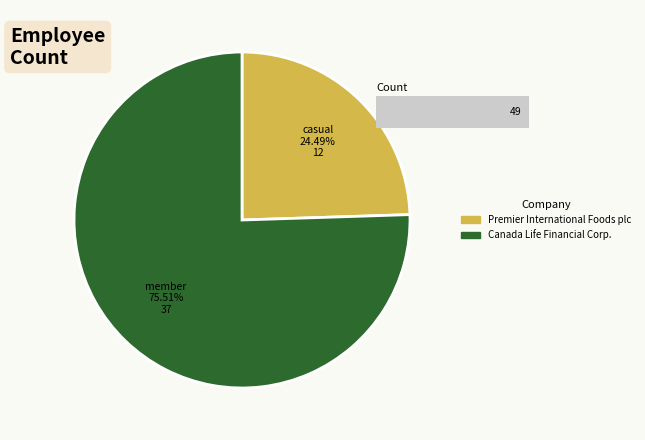

Is there any slice that represents more than half of the pie?

Yes